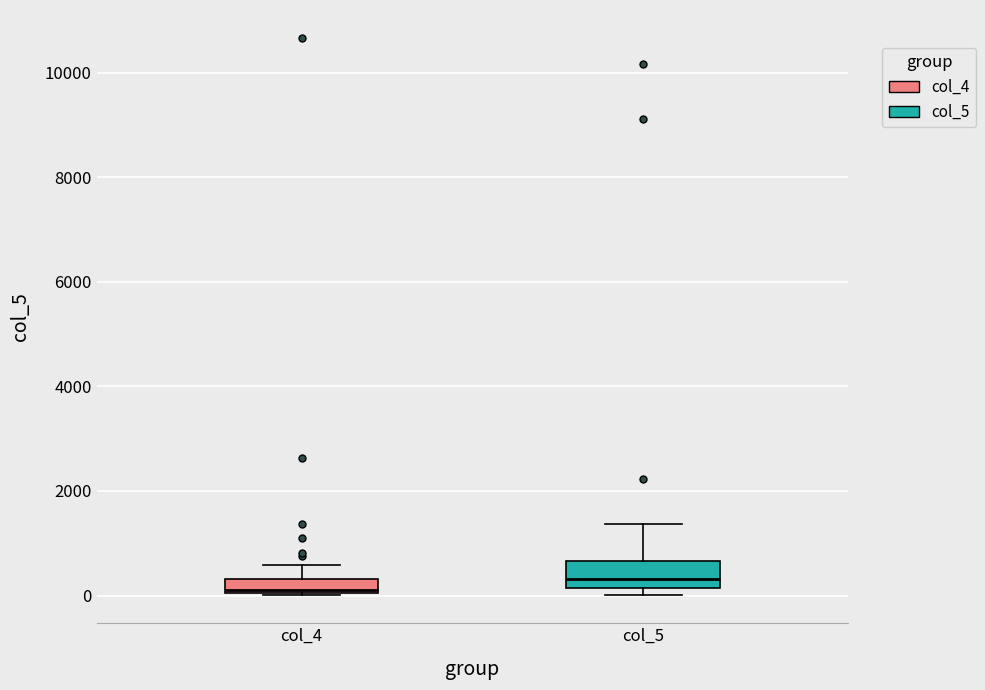

Which box has the highest median line?

col_5